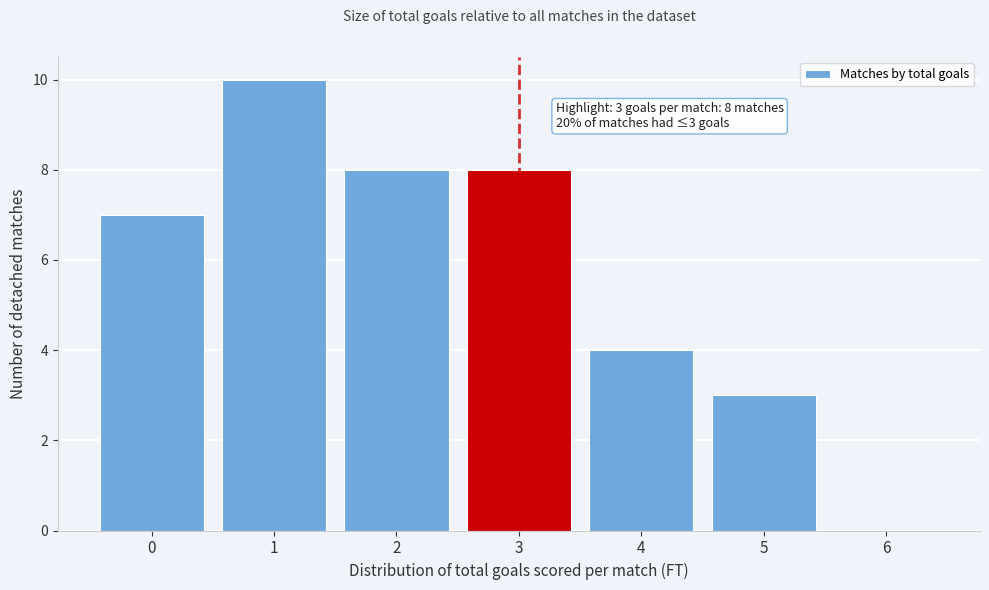

Reading right to left, extract all data points from this chart.

6=0	5=3	4=4	3=8	2=8	1=10	0=7